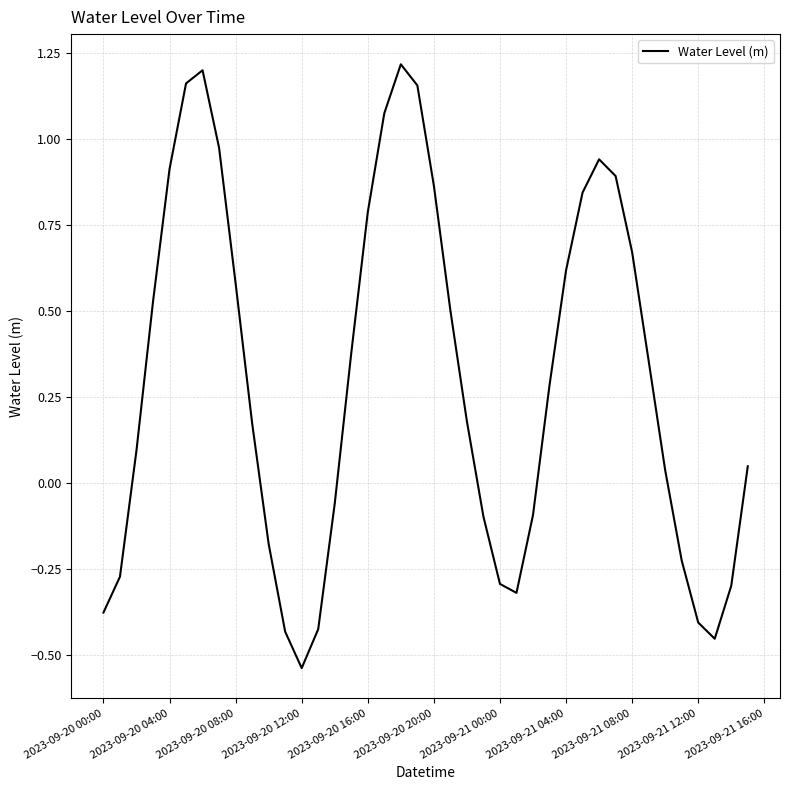

What is the difference between the maximum and minimum values?

1.8